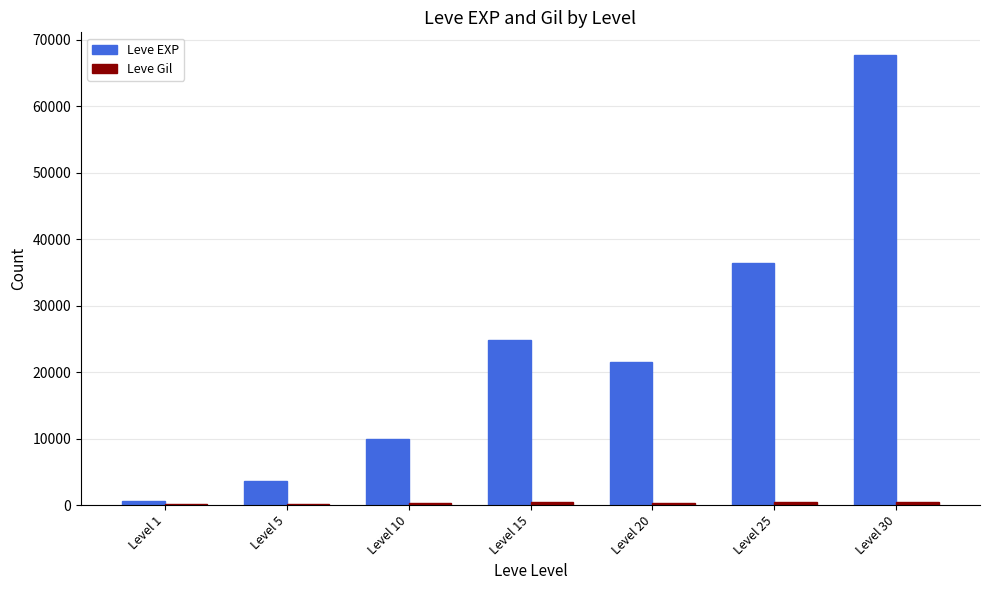

What is the total value across all series at Level 20?

21890